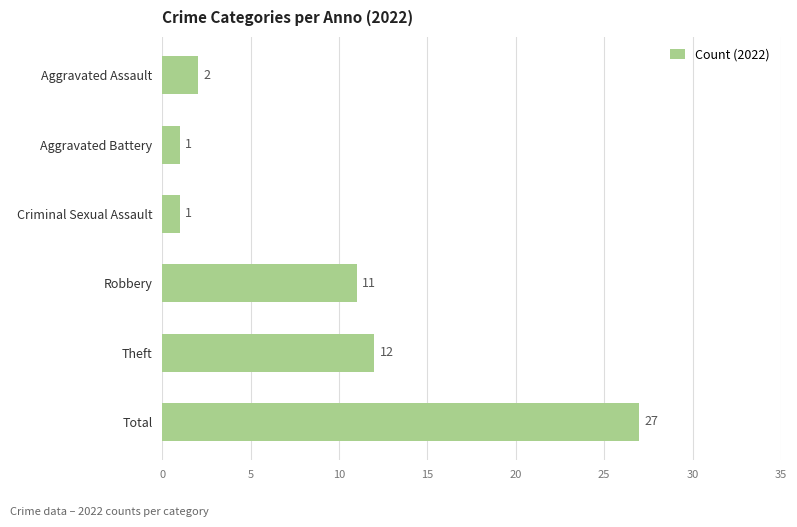

What is the minimum value shown in the chart?

1